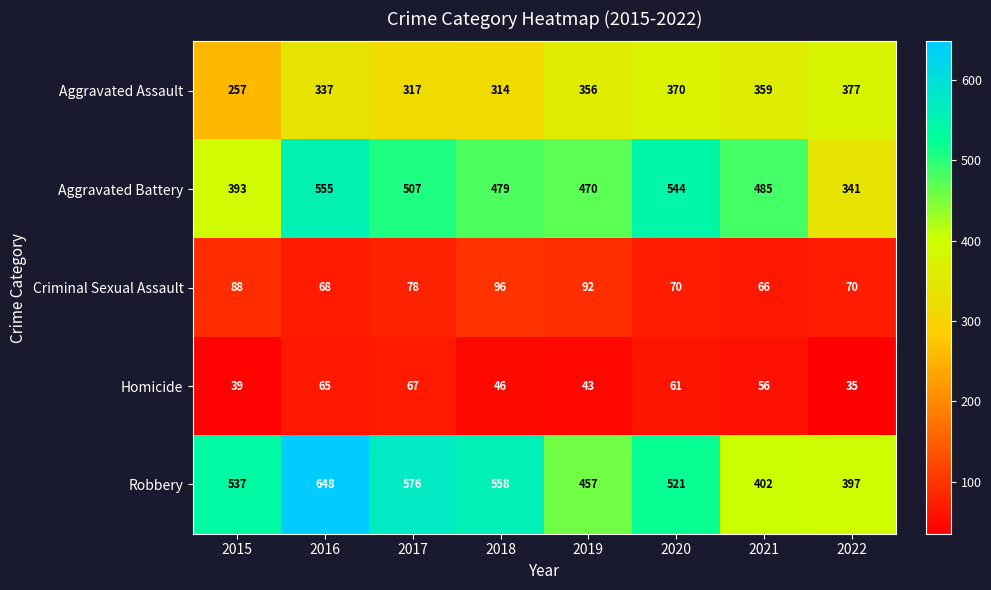

The Aggravated Battery series shows 555 at 2016. True or false?

True